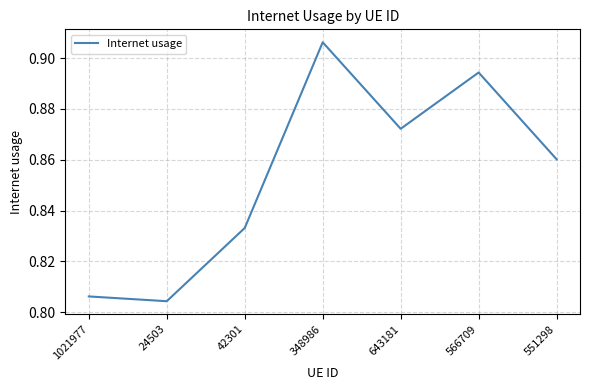

Does the chart have visible grid lines?

Yes